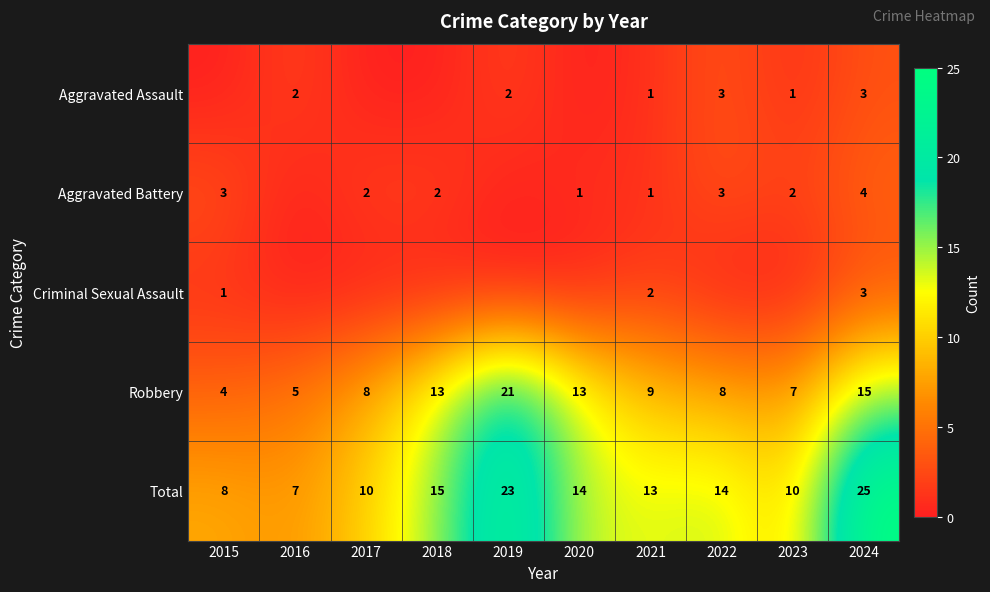

How many data points in Robbery are less than 9?

5